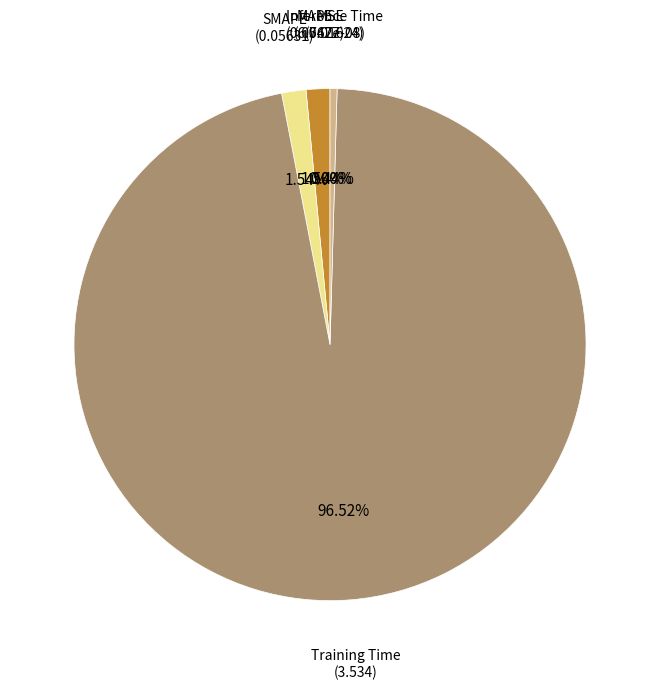

Is there any slice that represents more than half of the pie?

Yes